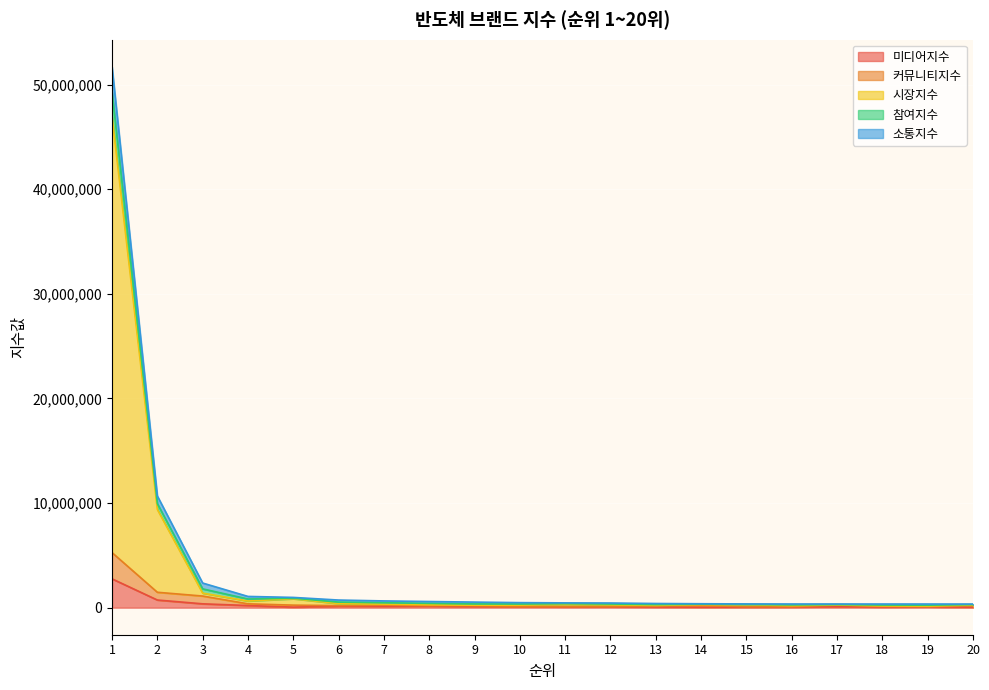

Which category has the highest value in the 커뮤니티지수 series?

1